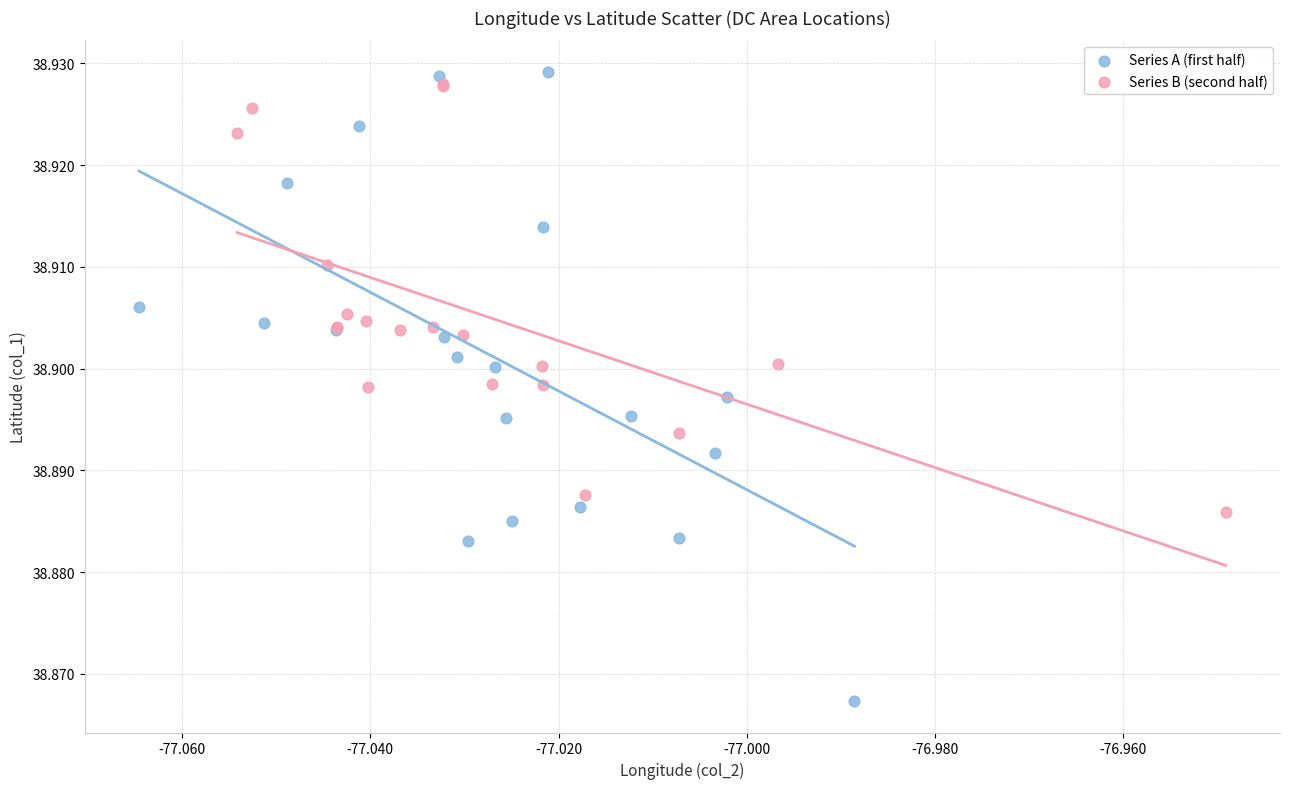

What are all the series names shown in the legend?

Series A (first half), Series B (second half)